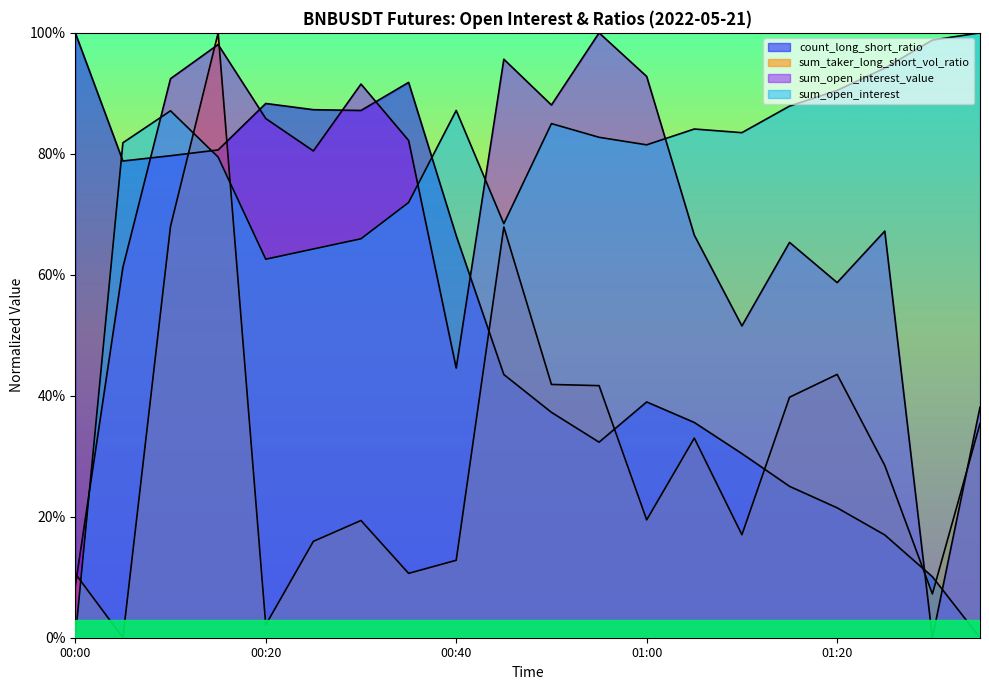

Is it true that sum_open_interest equals 0.6 at 00:25?

True